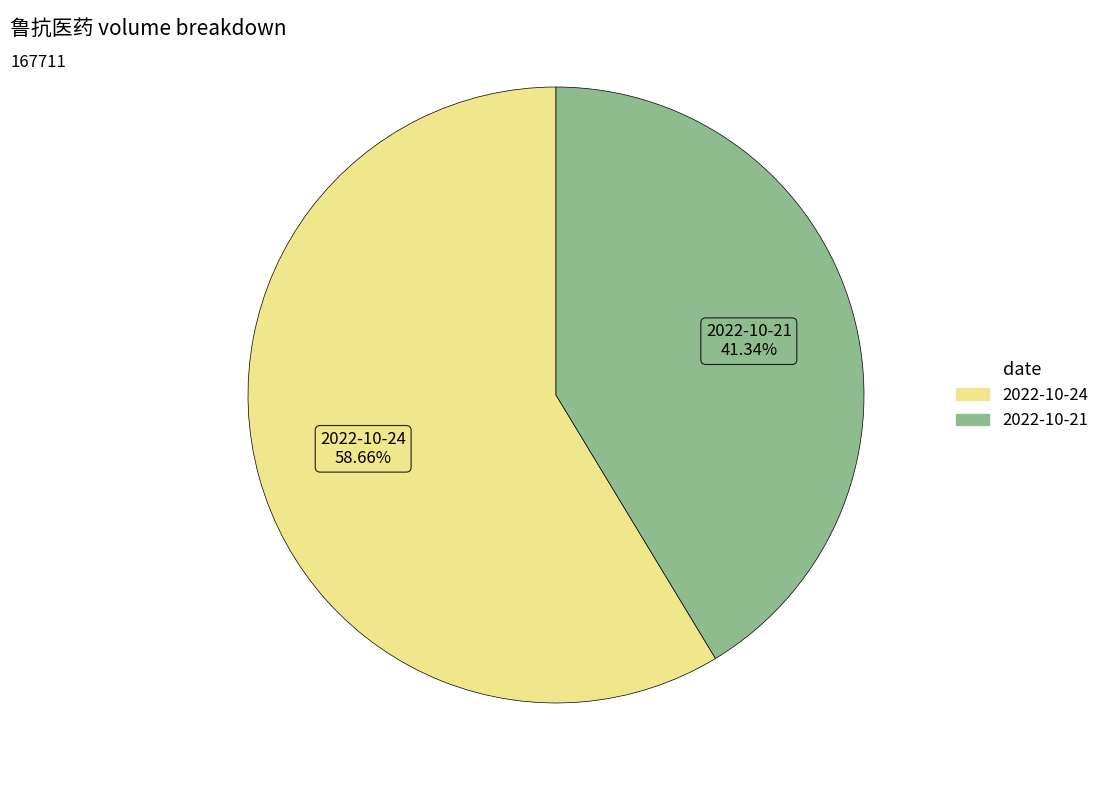

Is the sum of 2022-10-24 and 2022-10-21 greater than half?

Yes